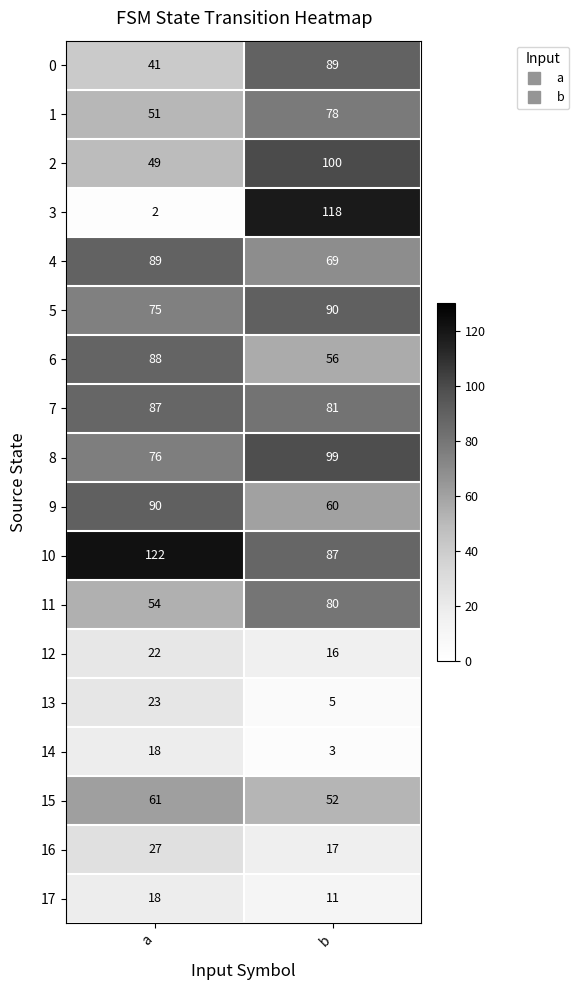

Rank the categories by 6 value from lowest to highest.

b, a